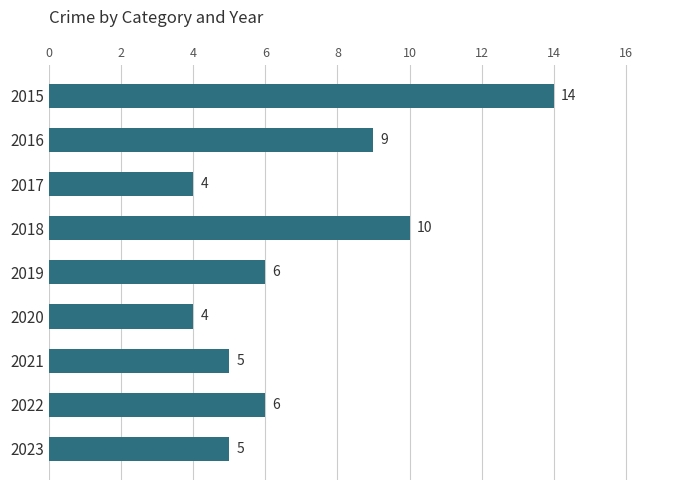

What is the greatest value displayed?

14